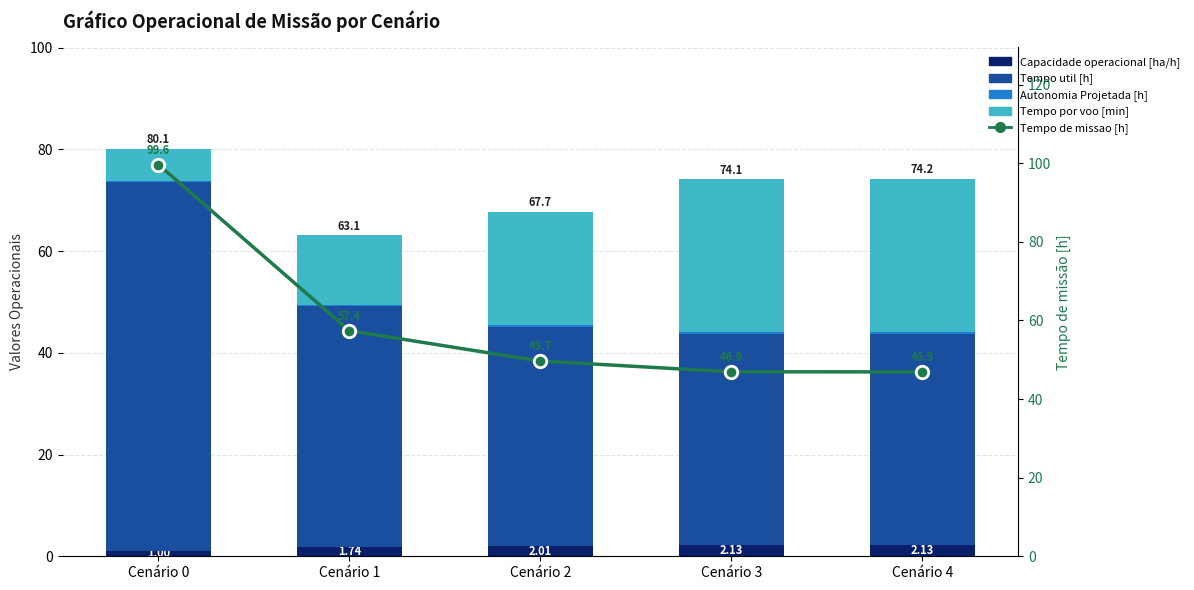

Reading left to right, list all the values displayed in this chart.

Capacidade operacional [ha/h]: 1.0	1.7	2.0	2.1	2.1
Tempo util [h]: 72.7	47.5	43.1	41.6	41.5
Autonomia Projetada [h]: 0.1	0.2	0.3	0.4	0.5
Tempo por voo [min]: 6.3	13.6	22.3	30.0	30.0
Tempo de missao [h]: 99.6	57.4	49.7	46.9	46.9